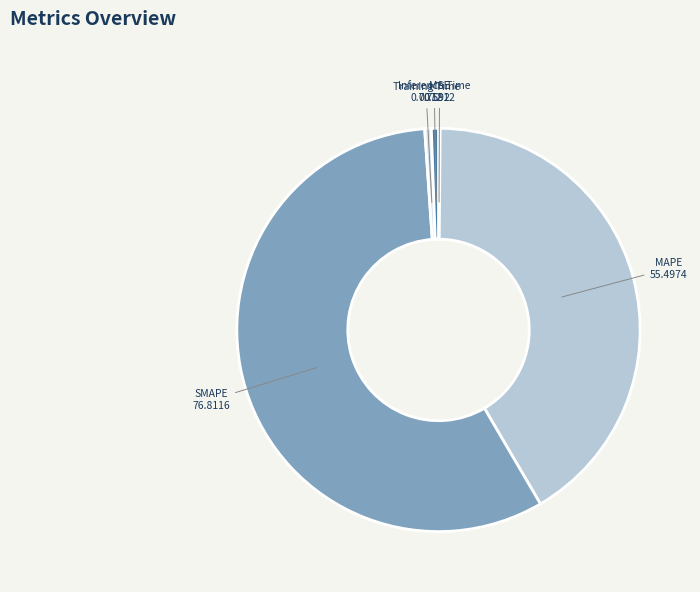

Do Training Time and MAPE together represent more than half of the pie?

No